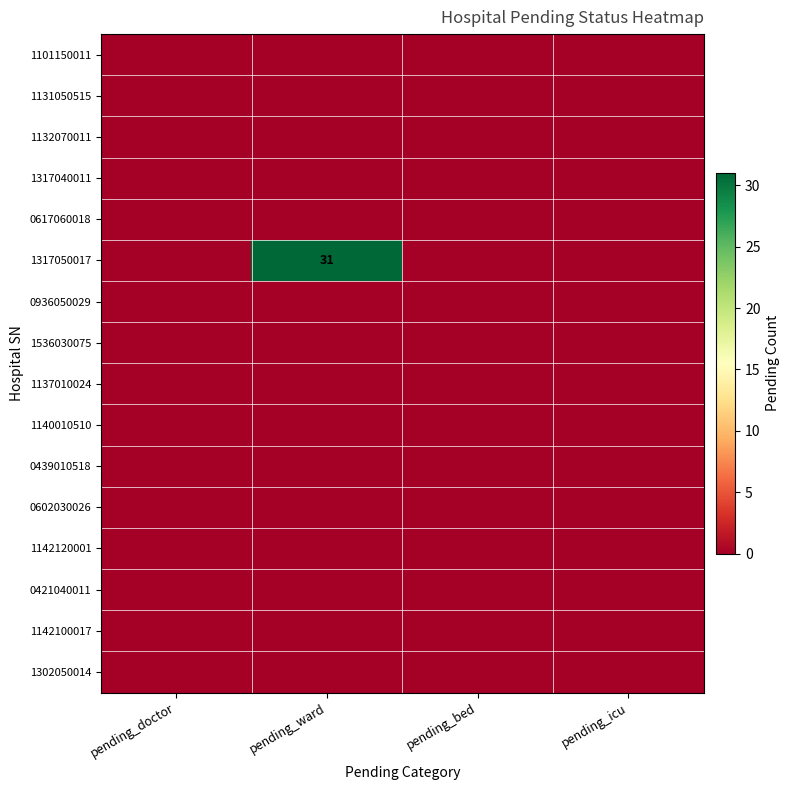

Which series changed the most between pending_doctor and pending_ward?

1317050017